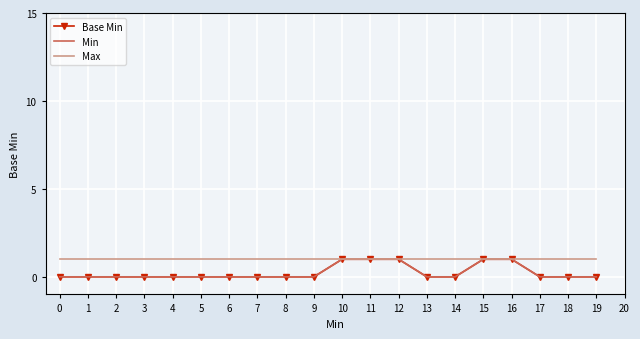

At which category does the chart reach its peak across all series?

10